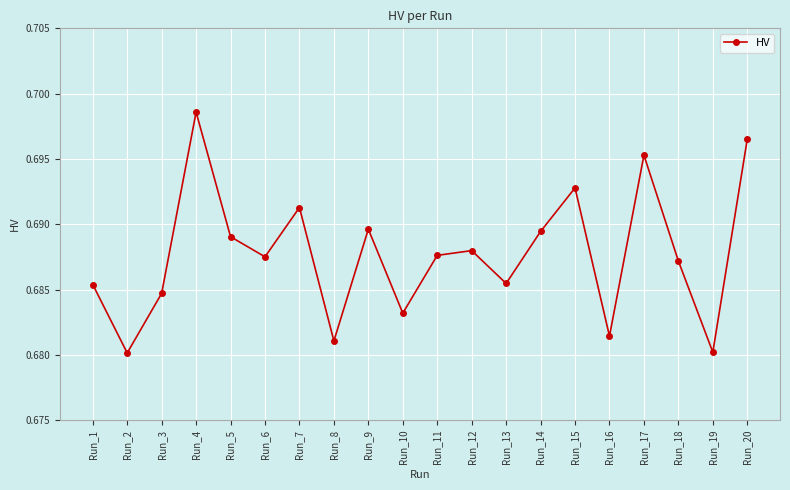

What is the sum of all values?

13.8